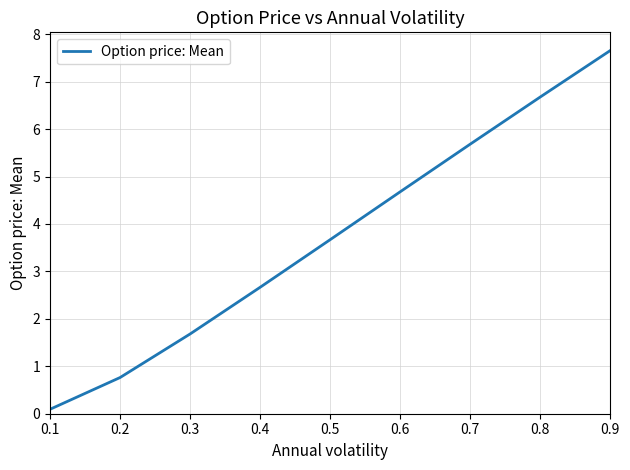

How many values are below 3?

4